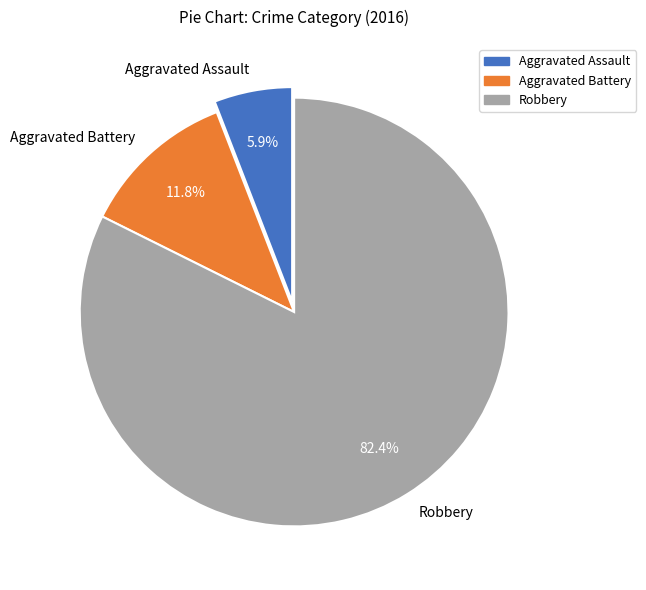

Count the number of slices in the pie.

3